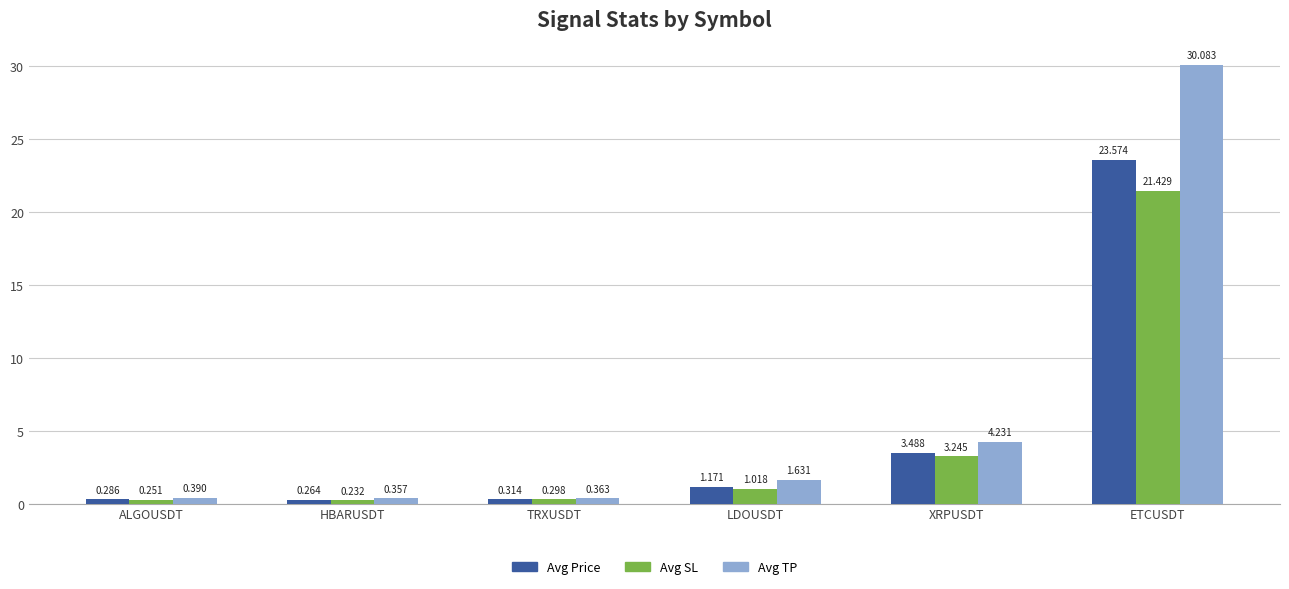

At which category is the sum across all series the highest?

ETCUSDT